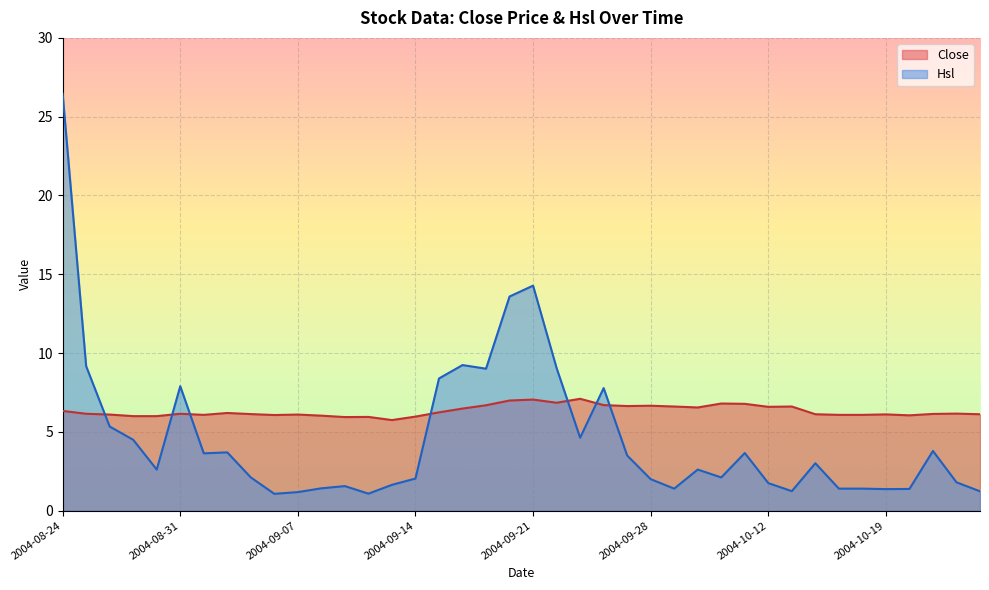

Reading right to left, list all the values displayed in this chart.

Close: 6.1	6.2	6.1	6.0	6.1	6.1	6.1	6.1	6.6	6.6	6.8	6.8	6.5	6.6	6.7	6.6	6.7	7.1	6.8	7.0	7.0	6.7	6.5	6.2	6.0	5.8	6.0	5.9	6.0	6.1	6.1	6.1	6.2	6.1	6.2	6.0	6.0	6.1	6.2	6.3
Hsl: 1.2	1.8	3.8	1.4	1.4	1.4	1.4	3.0	1.2	1.8	3.7	2.1	2.6	1.4	2.0	3.5	7.8	4.6	9.1	14.3	13.6	9.0	9.2	8.4	2.0	1.6	1.1	1.6	1.4	1.2	1.1	2.1	3.7	3.6	7.9	2.6	4.5	5.3	9.2	26.5